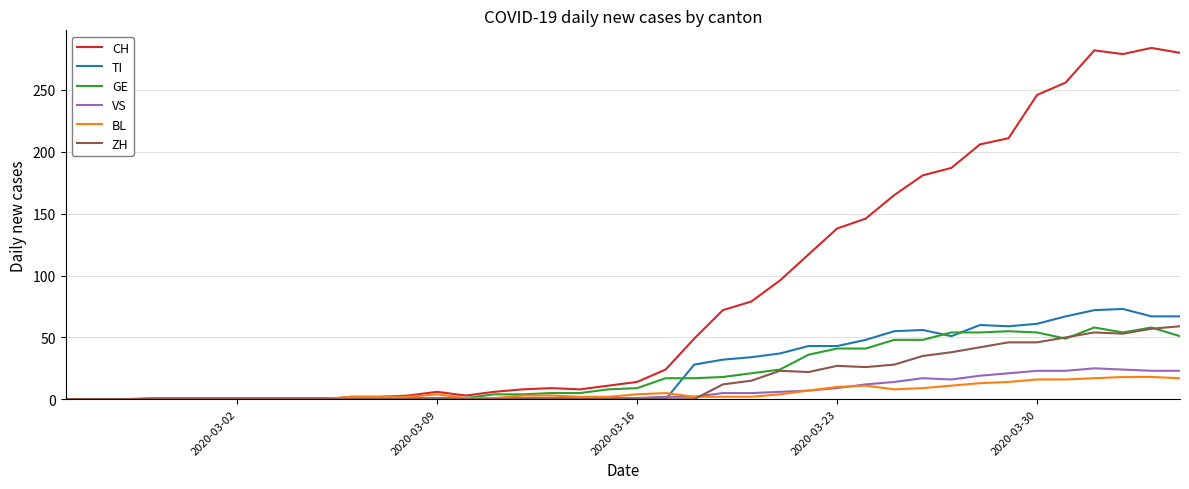

At how many categories does at least one series exceed 222?

6